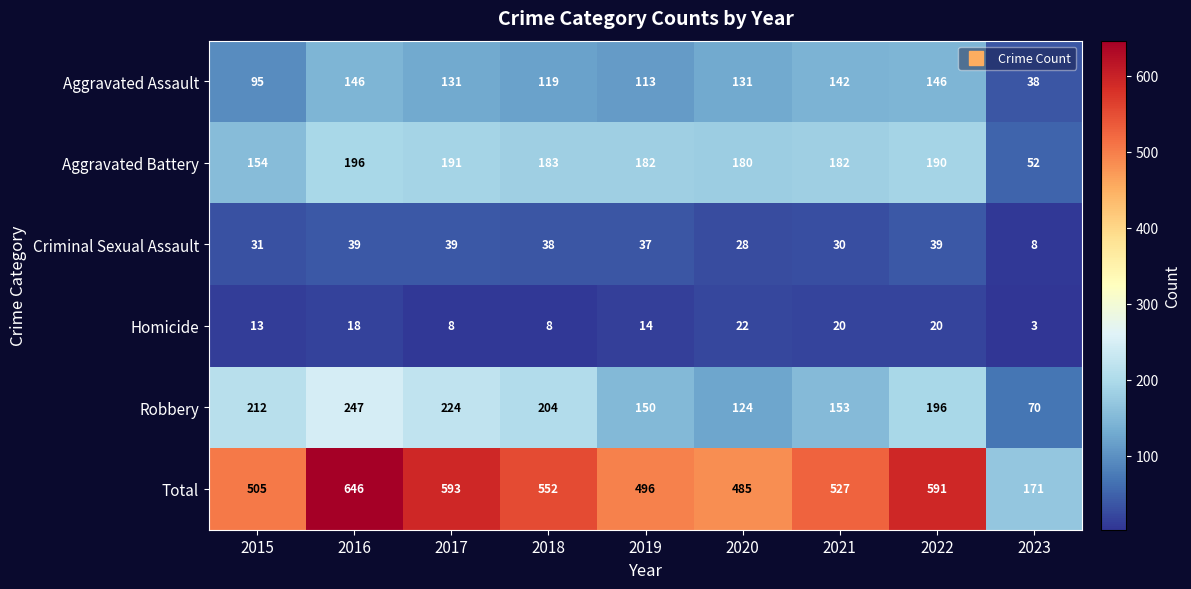

What value does the Total series have at 2016, to the nearest 10?

650